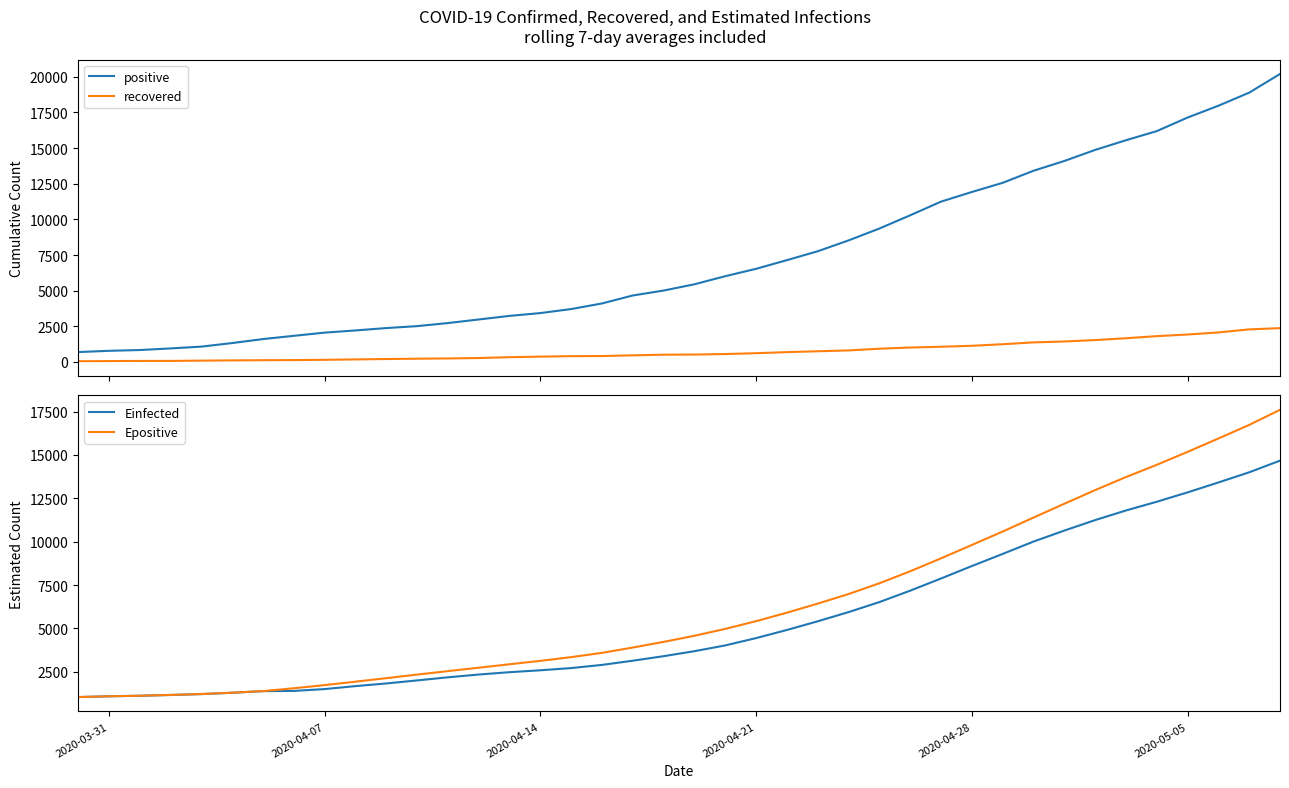

Which series has the largest range (max minus min)?

positive